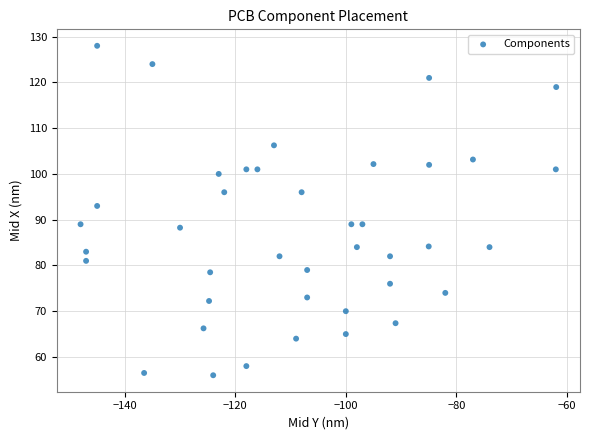

What is the range of Y values (max minus min)?

72.0